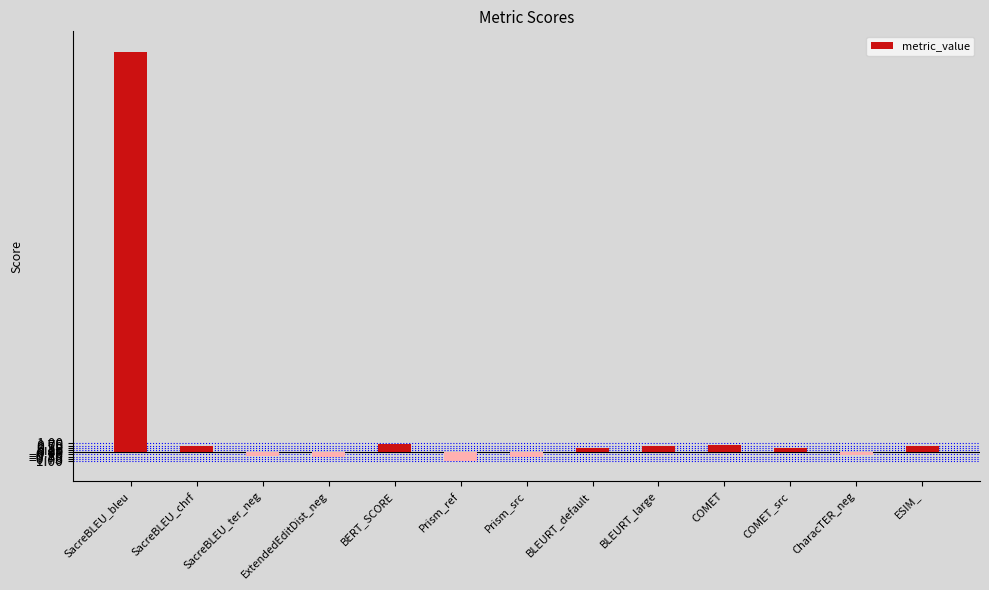

What is the smallest value displayed?

-1.0